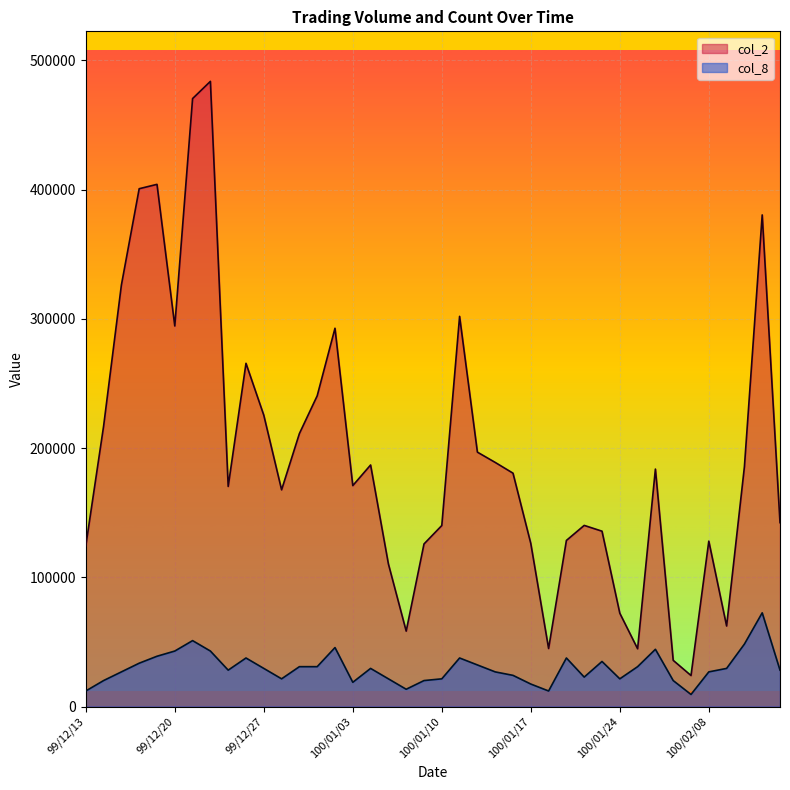

Rank the categories by col_8 value from highest to lowest.

100/02/11, 99/12/21, 100/02/10, 99/12/31, 100/01/26, 99/12/20, 99/12/22, 99/12/17, 99/12/24, 100/01/11, 100/01/19, 100/01/21, 99/12/16, 100/01/12, 99/12/29, 99/12/30, 100/01/25, 99/12/27, 100/01/04, 100/02/09, 99/12/23, 100/02/14, 99/12/15, 100/01/13, 100/02/08, 100/01/14, 100/01/20, 99/12/28, 100/01/05, 100/01/10, 100/01/24, 99/12/14, 100/01/07, 100/01/27, 100/01/03, 100/01/17, 100/01/06, 99/12/13, 100/01/18, 100/01/28